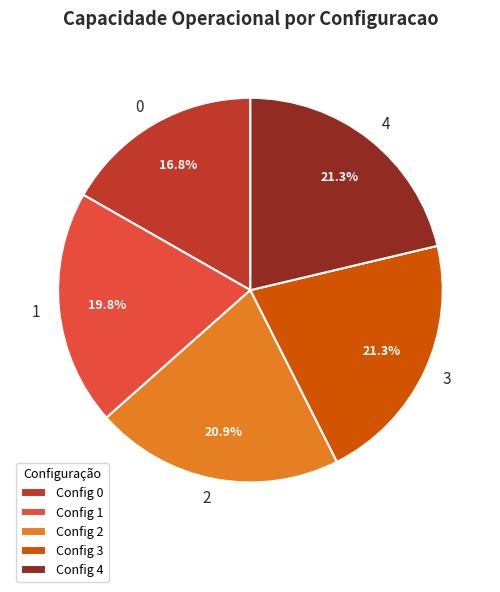

Combined, do 4 and 1 account for over 50%?

No